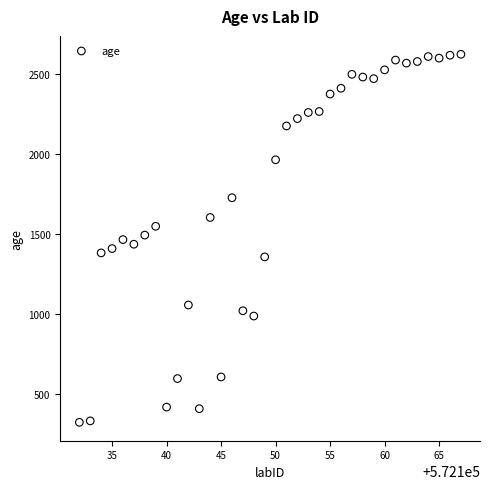

What is the range of Y values (max minus min)?

2296